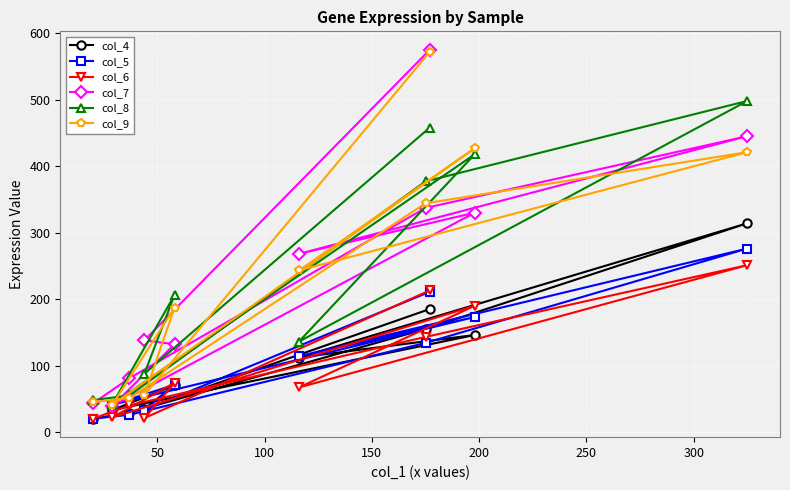

What is the value of the col_8 point at the 3rd from the left?

55